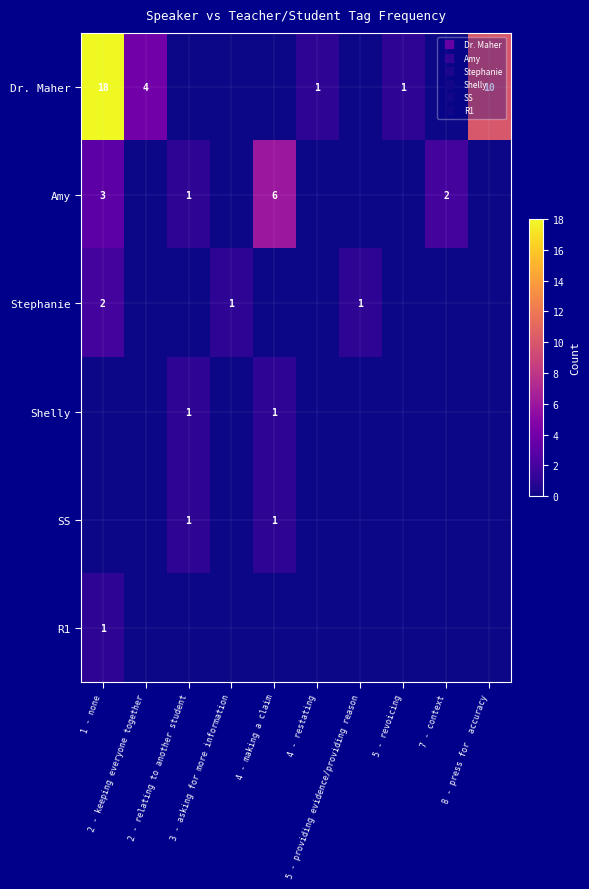

At 2 - relating to another student, list the series in order from largest to smallest.

Amy, Shelly, SS, Dr. Maher, Stephanie, R1